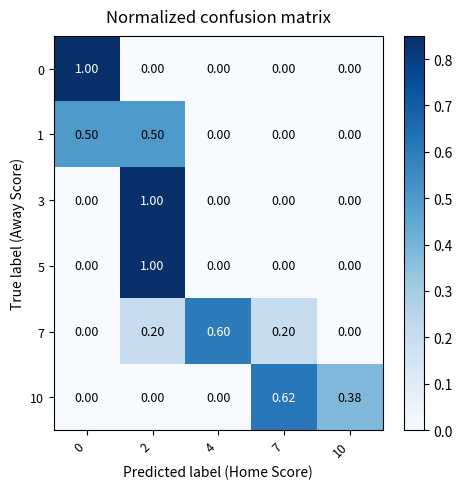

Is the value of 5 at 2 greater than the value of 3 at 4?

Yes